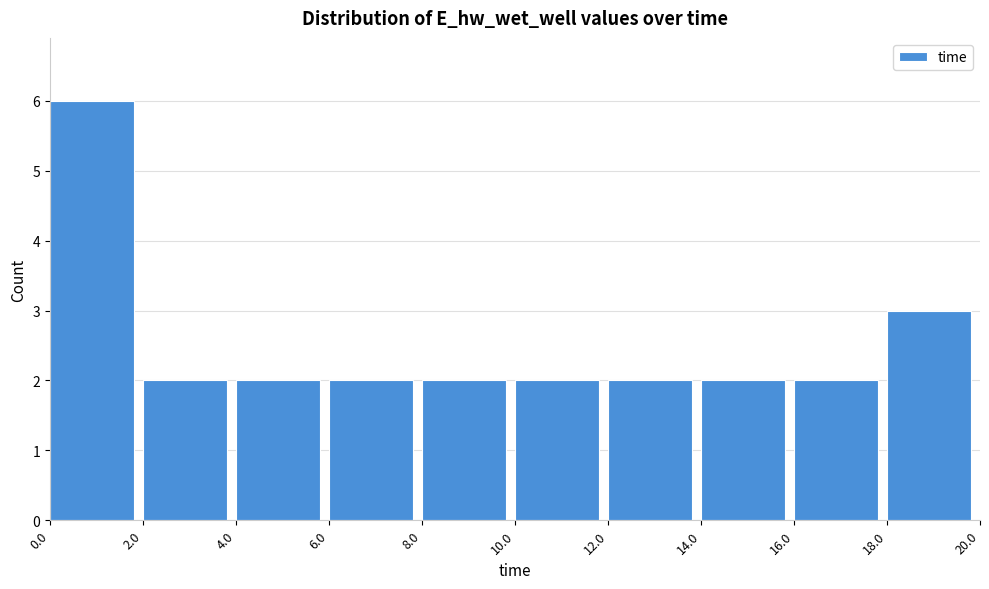

Reading left to right, list every bar in this chart as the range it spans on the x-axis followed by its height. The values are not printed on the chart, so give them approximately, as read against the axis.

0.0 to 2.0: 6
2.0 to 4.0: 2
4.0 to 6.0: 2
6.0 to 8.0: 2
8.0 to 10.0: 2
10.0 to 12.0: 2
12.0 to 14.0: 2
14.0 to 16.0: 2
16.0 to 18.0: 2
18.0 to 20.0: 3